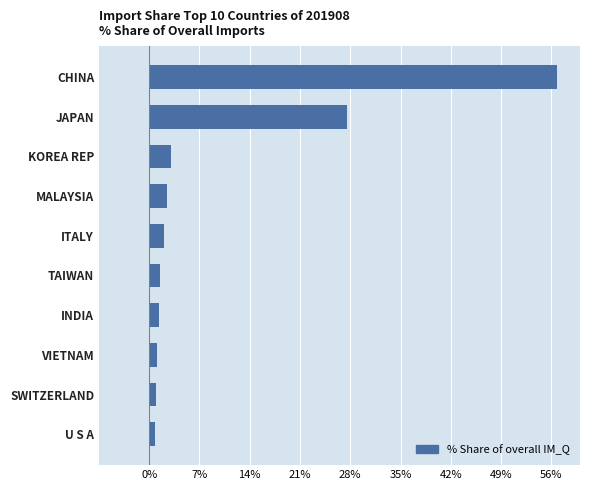

What is the smallest value displayed?

0.8